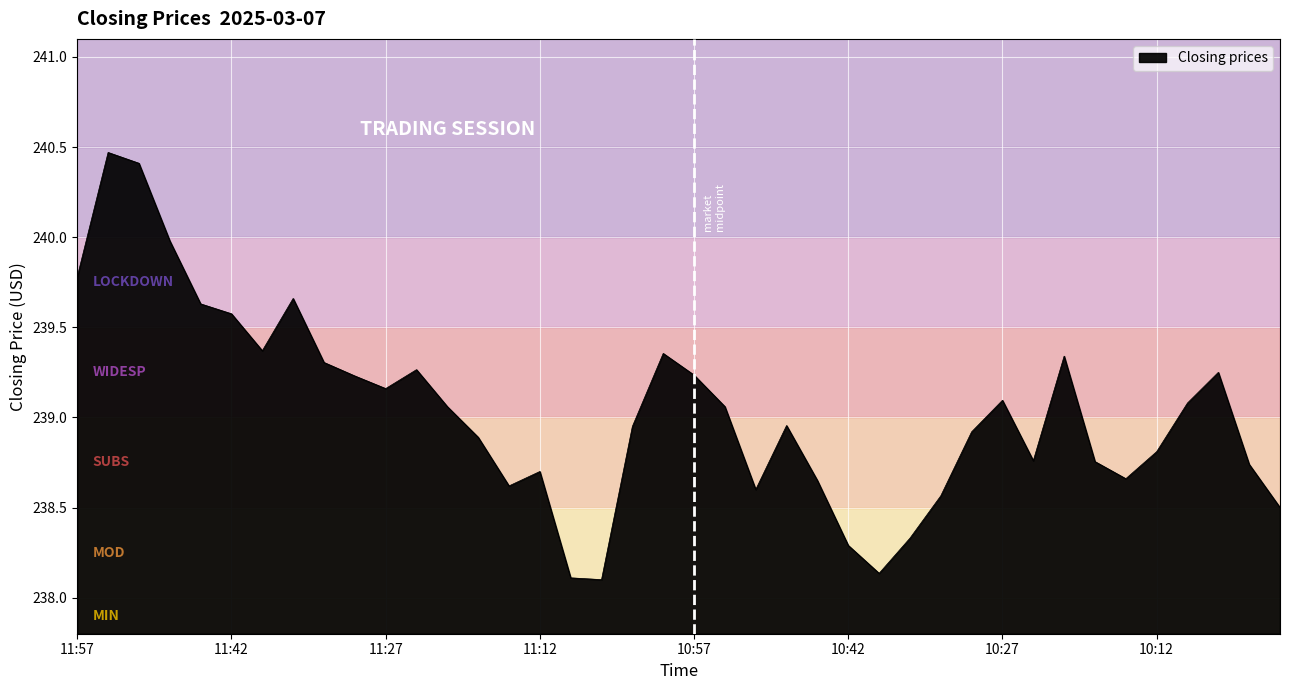

What is the maximum value shown in the chart?

240.5